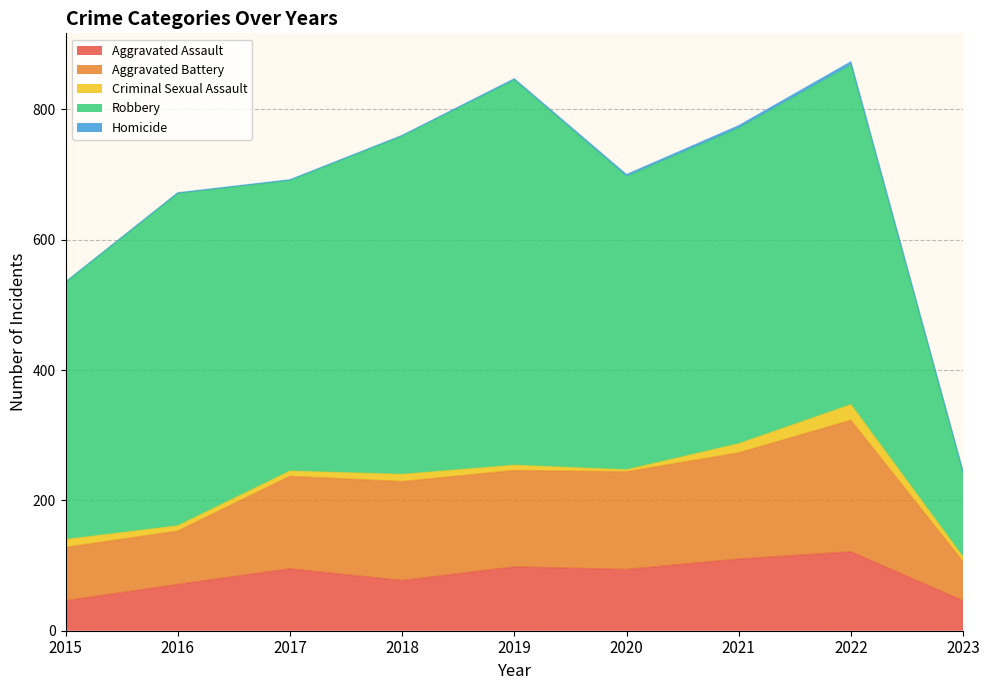

What is the value of the Aggravated Assault point at the 8th from the left?

121